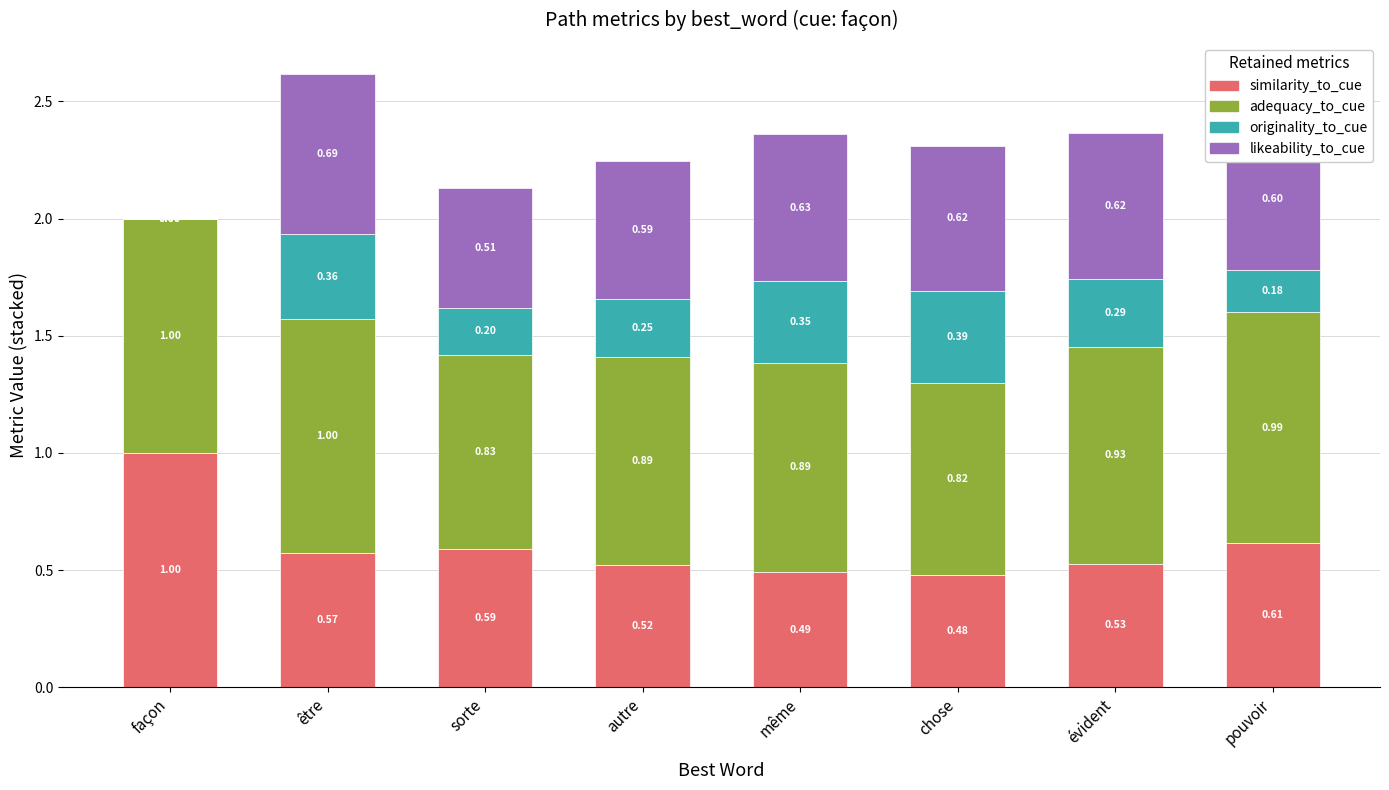

At which category is the sum across all series the highest?

être